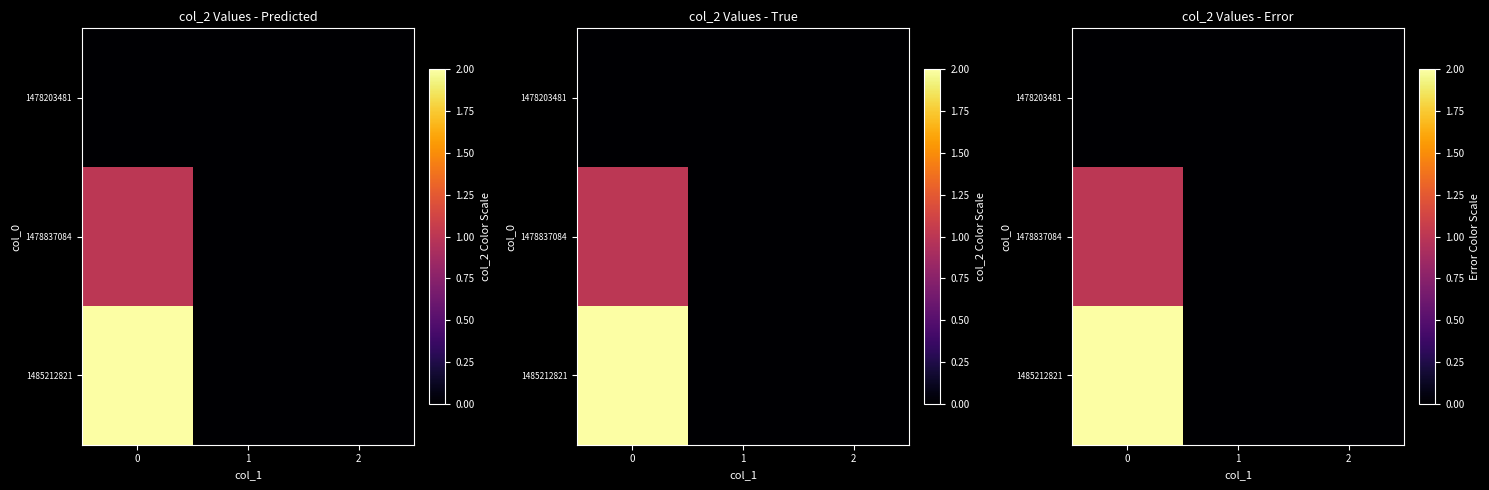

Reading left to right, transcribe all the data shown in this chart.

row_0: 0=0	1=0	2=0
row_1: 0=1	1=0	2=0
row_2: 0=2	1=0	2=0